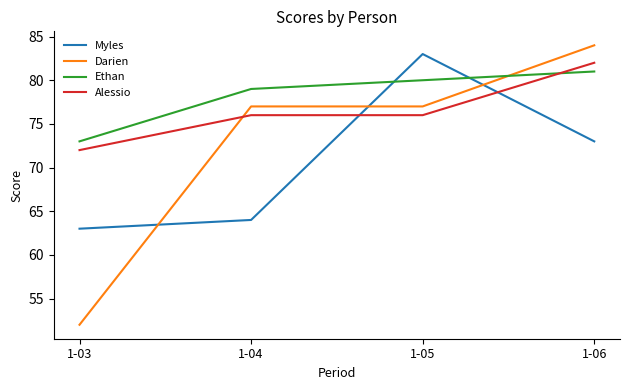

What is the maximum value for Myles?

83